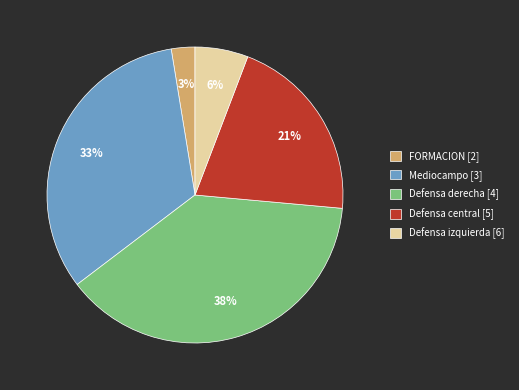

What percentage is the FORMACION slice, to the nearest percent?

3%